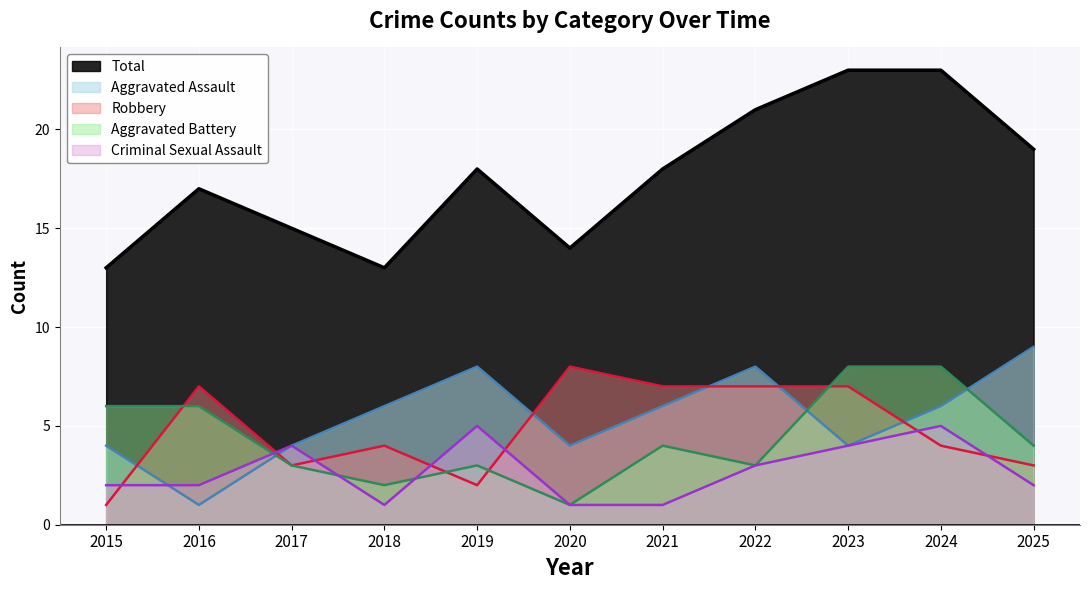

Is it true that Criminal Sexual Assault equals 3 at 2022?

True